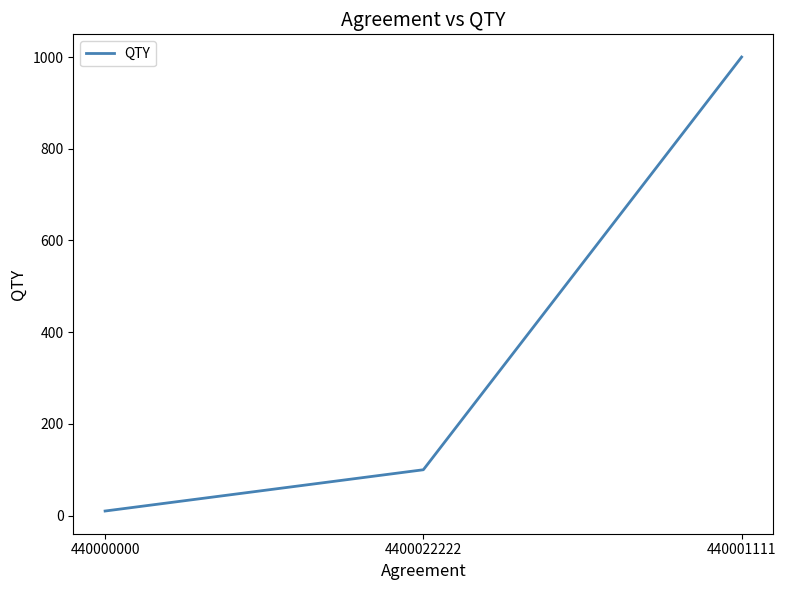

What is the average value?

370